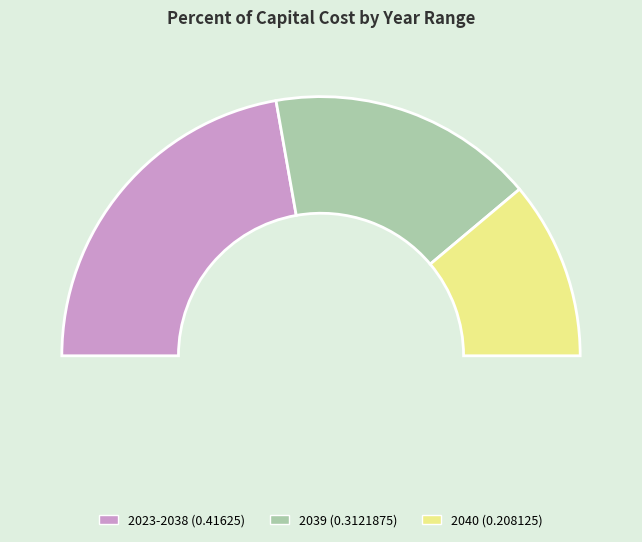

To the nearest percent, what percentage of the pie is 2023-2038 (0.41625)?

44%